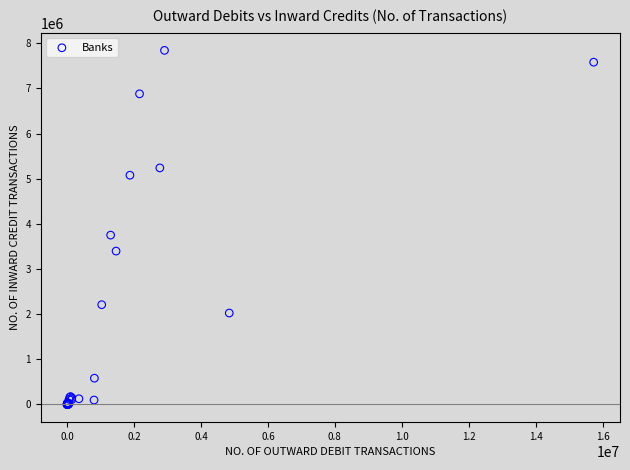

What Y value in the scatter plot is closest to 3921826?

3750632